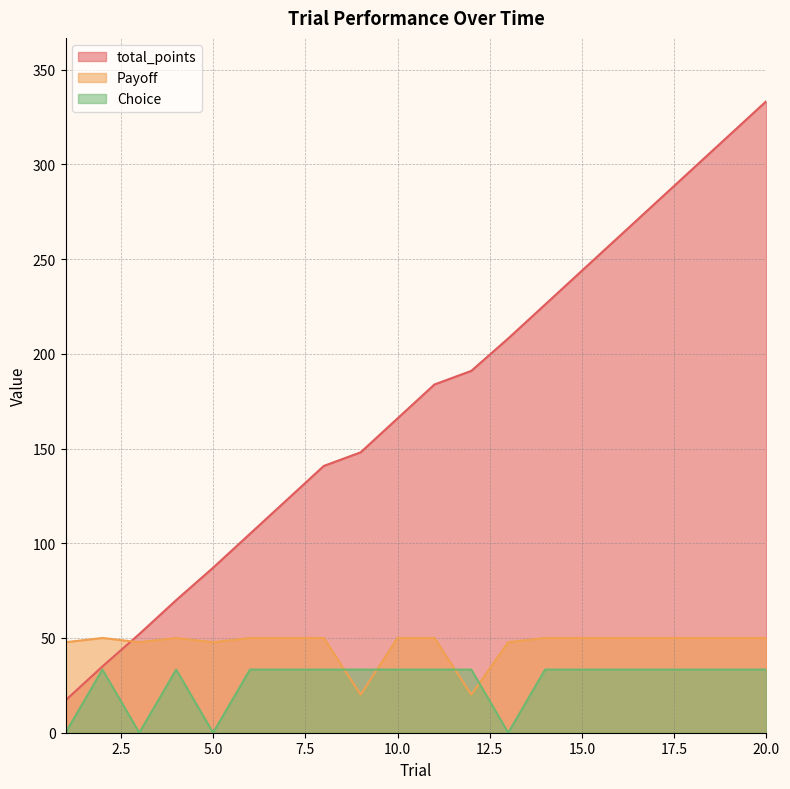

True or false: total_points has more than 2 points higher than both neighbors.

False